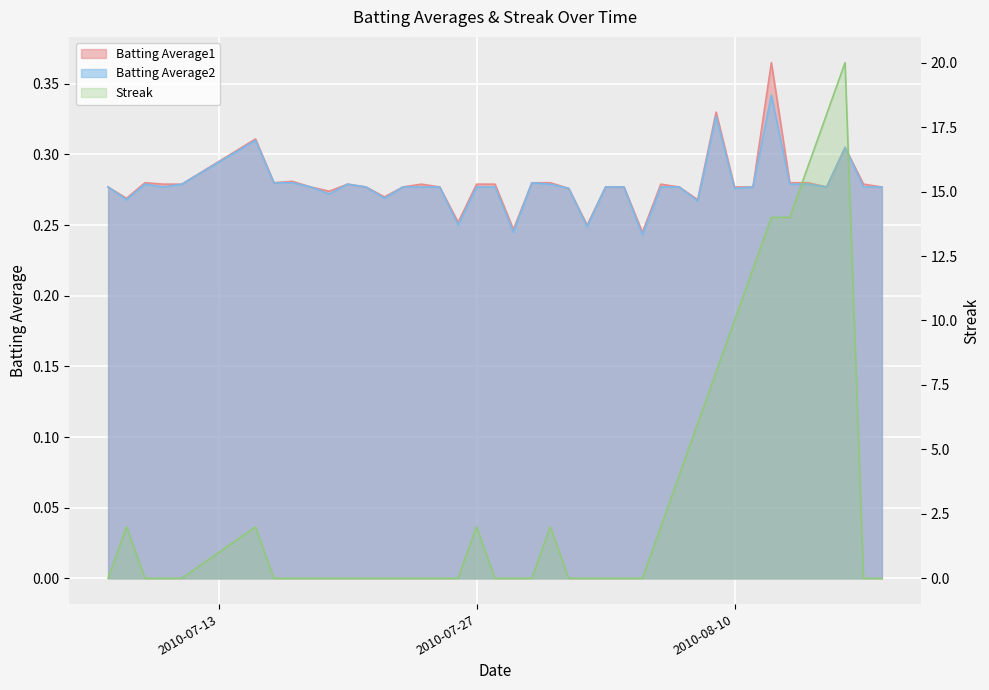

Is it true that Batting Average2 equals 0.3 at 2010-08-15?

True